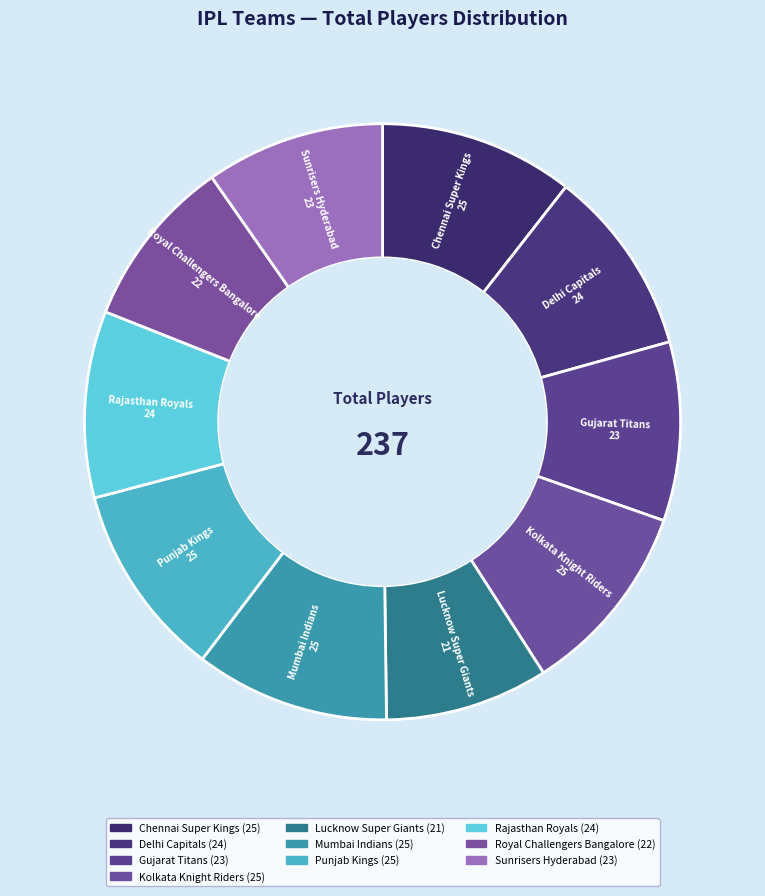

Does Royal Challengers Bangalore represent more than half of the total?

No